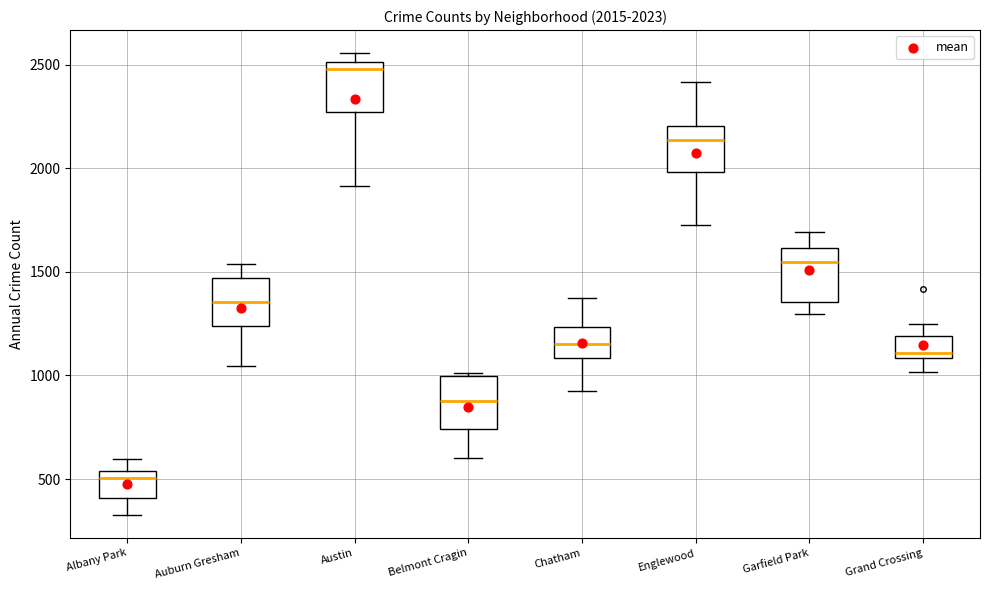

Which box has the highest median line?

Austin